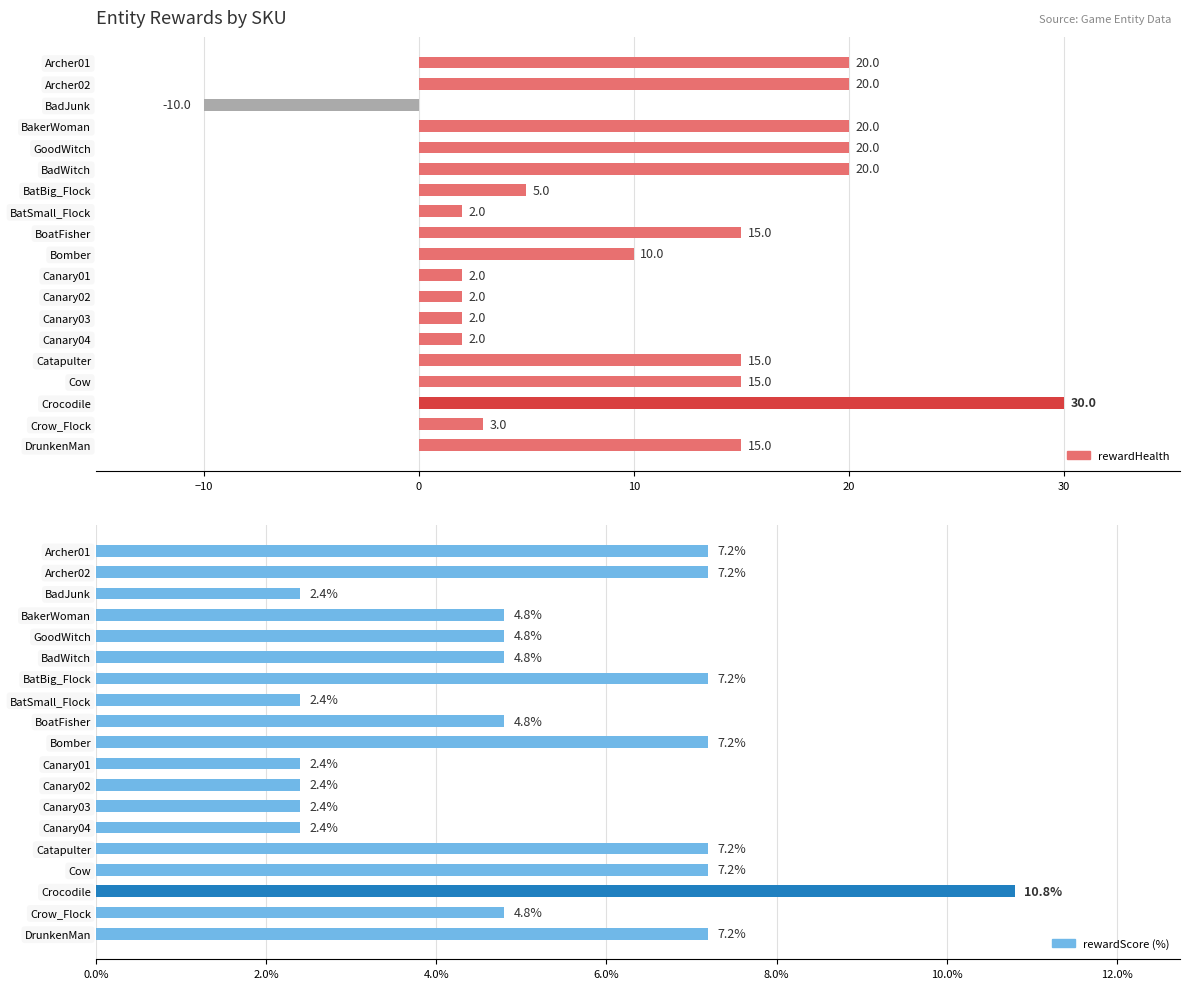

What is the highest value of the rewardScore series?

10.8